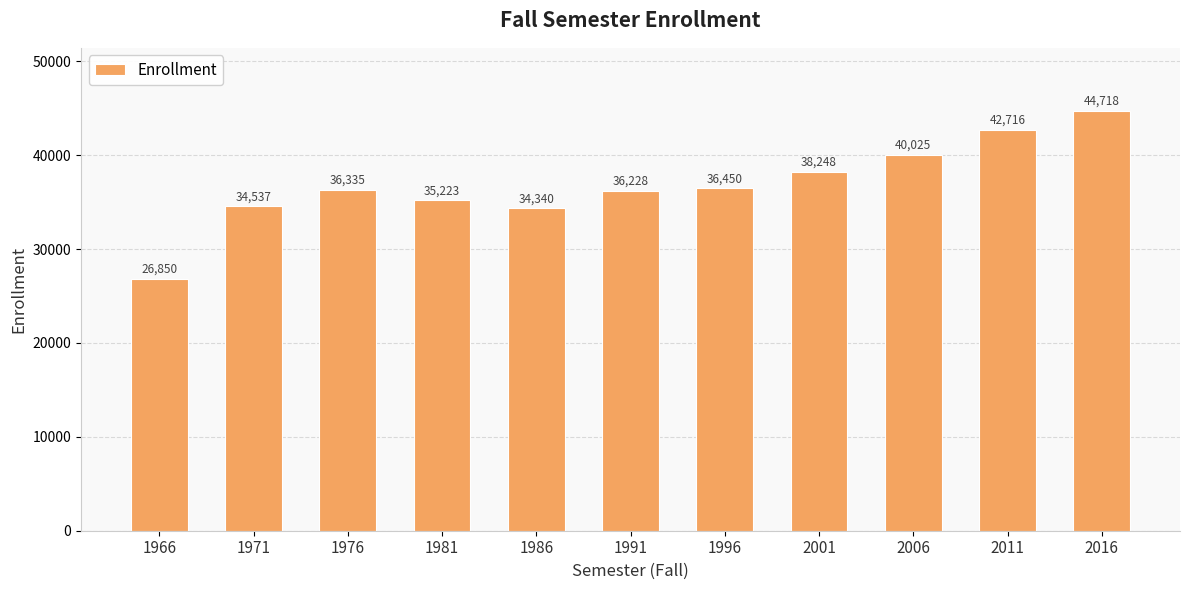

What is the smallest value displayed?

26850